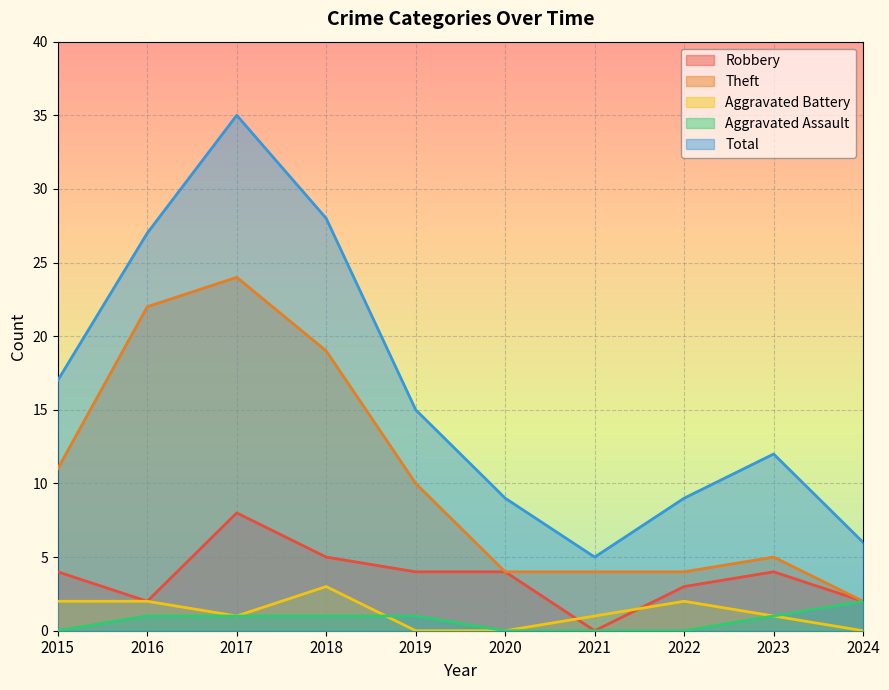

Reading left to right, what are all the values shown in this chart?

Robbery: 4	2	8	5	4	4	0	3	4	2
Theft: 11	22	24	19	10	4	4	4	5	2
Aggravated Battery: 2	2	1	3	0	0	1	2	1	0
Aggravated Assault: 0	1	1	1	1	0	0	0	1	2
Total: 17	27	35	28	15	9	5	9	12	6